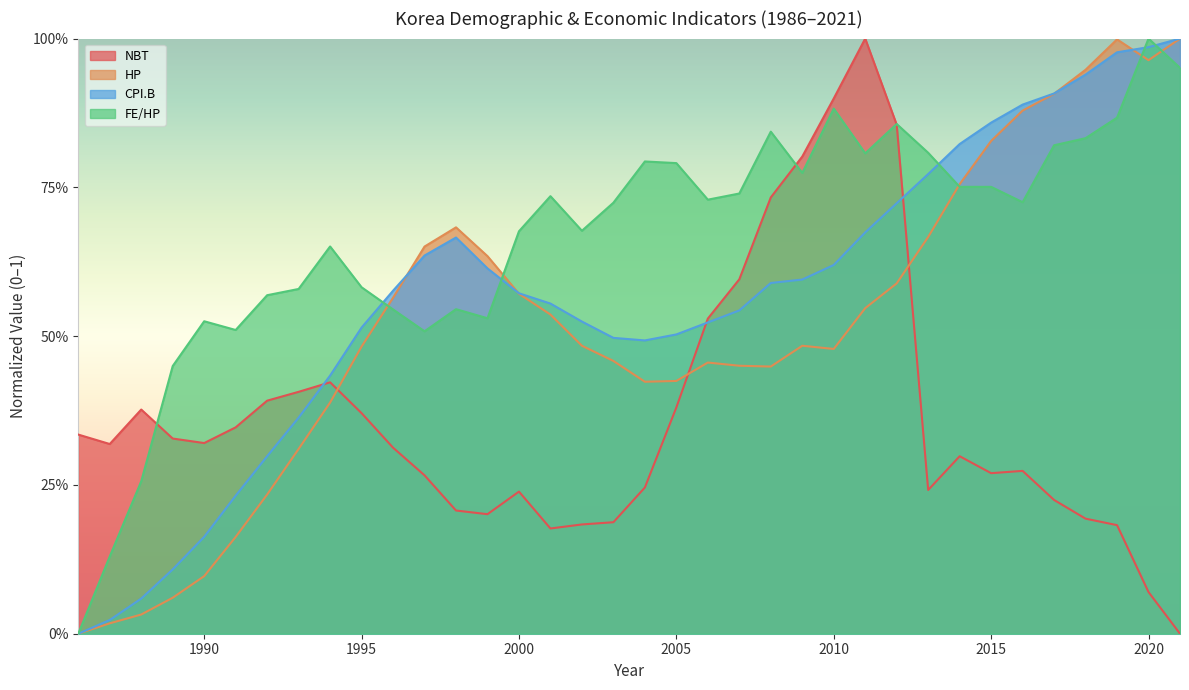

Which has a higher value, 1991 or 2017?

1991